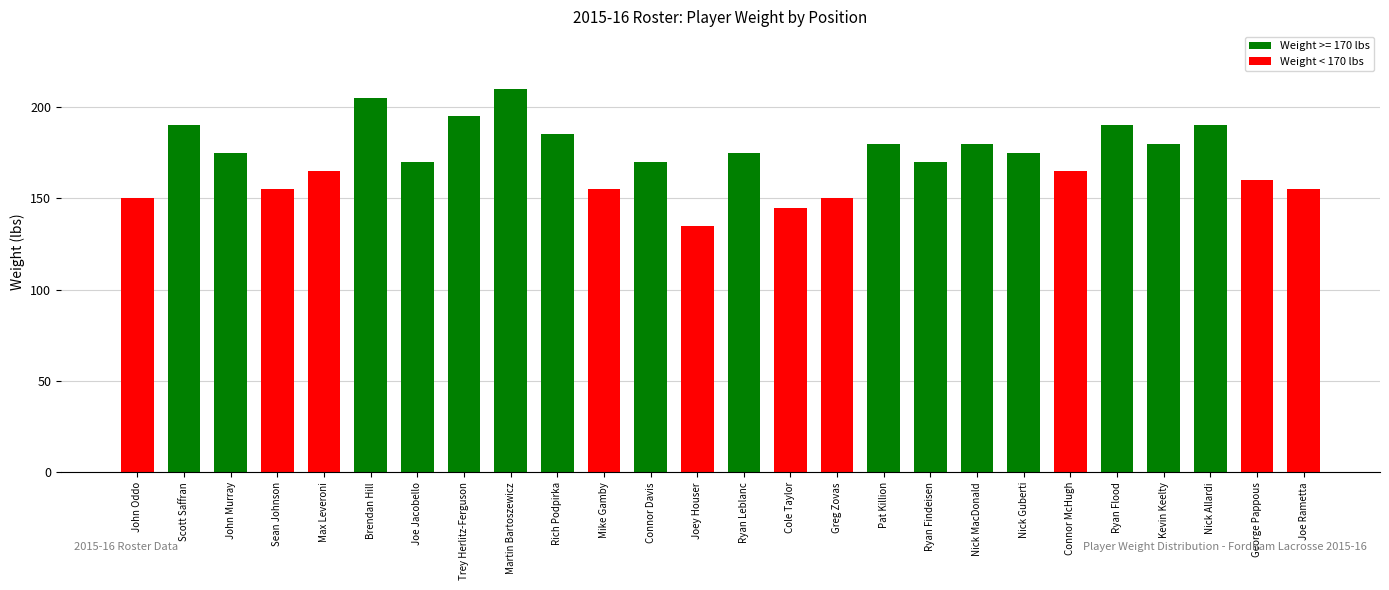

The value at Connor Davis is 170. True or false?

True